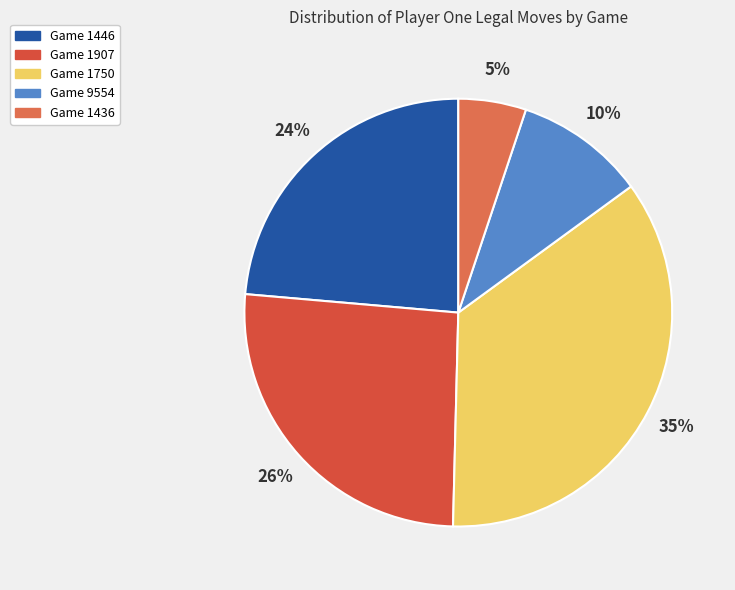

How many segments does this pie chart have?

5